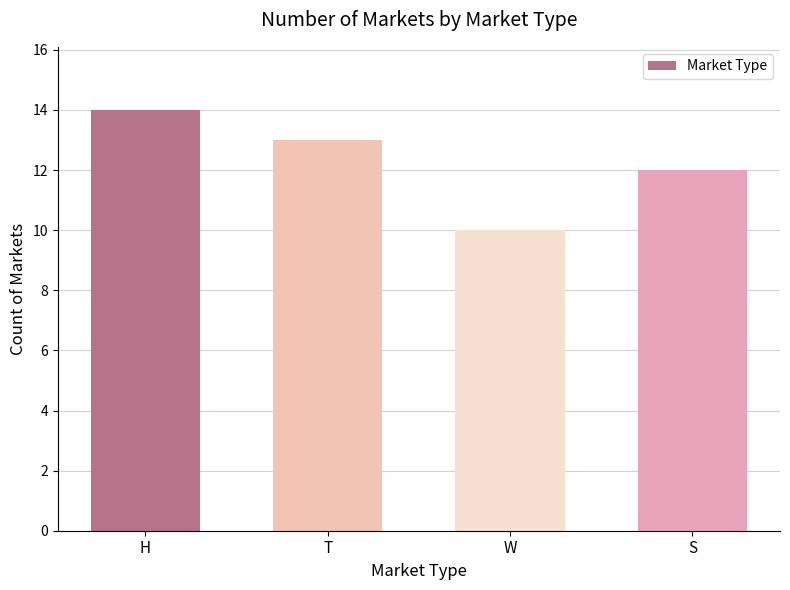

What is the smallest value displayed?

10